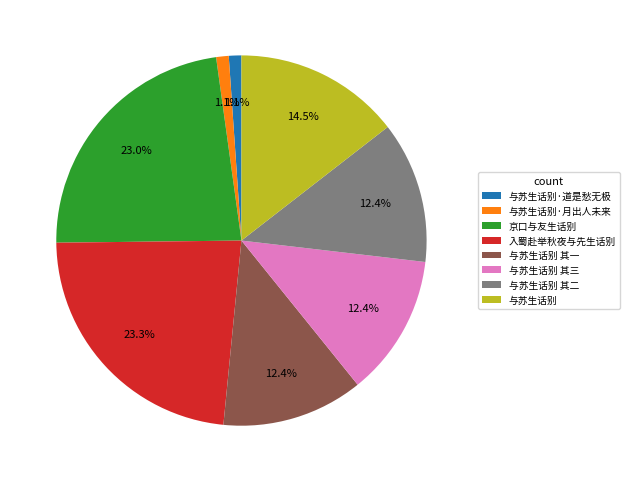

How much of the chart is everything except 入蜀赴举秋夜与先生话别?

76.7%